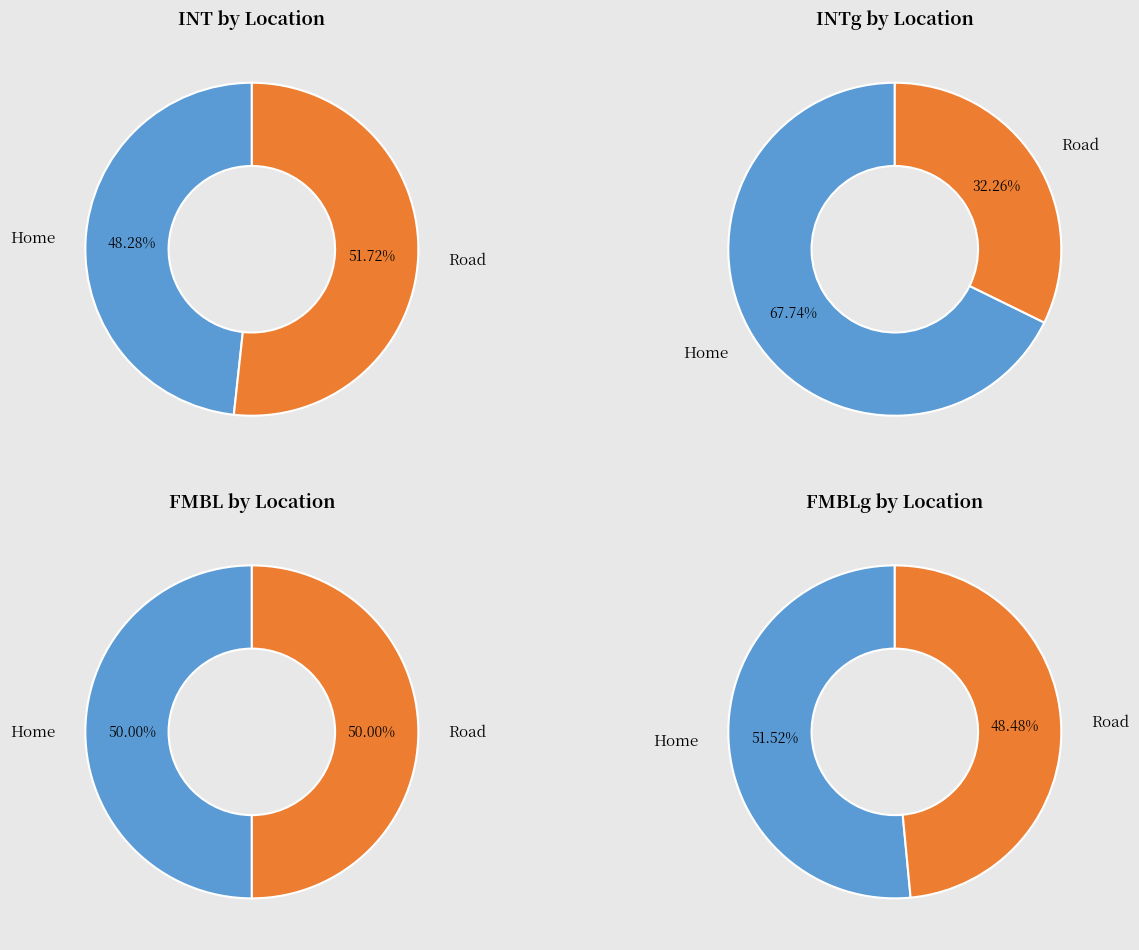

Count the number of slices in the pie.

2